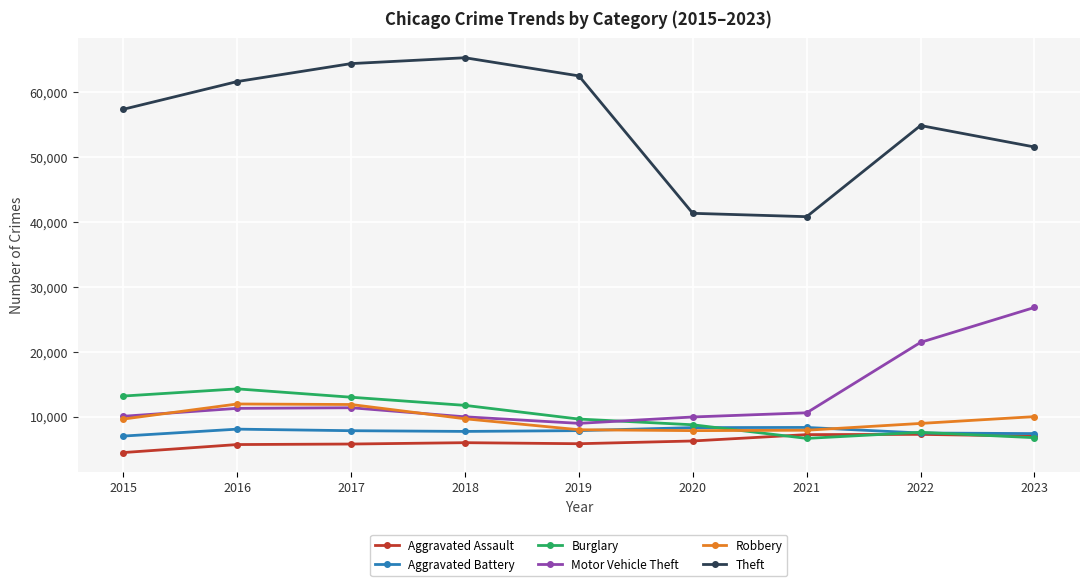

How many distinct data groups are displayed?

6